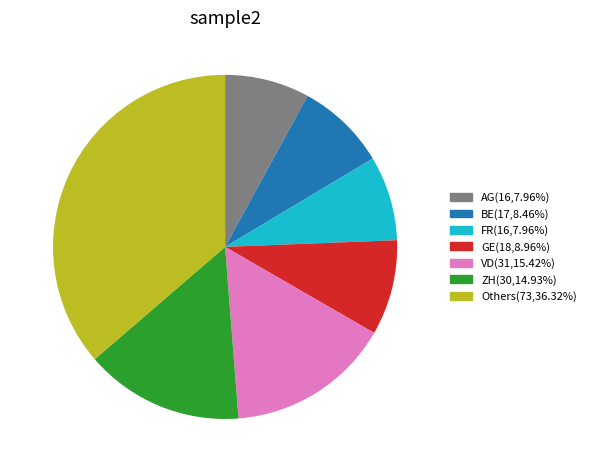

Combined, do AG(16,7.96%) and Others(73,36.32%) account for over 50%?

No